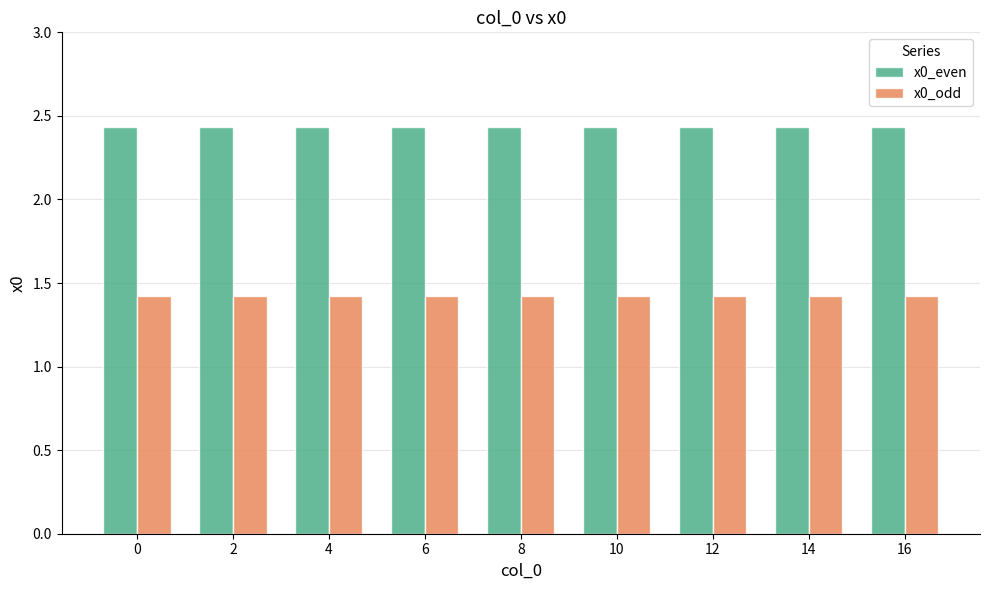

The x0_odd series shows 1.4 at 4. True or false?

True